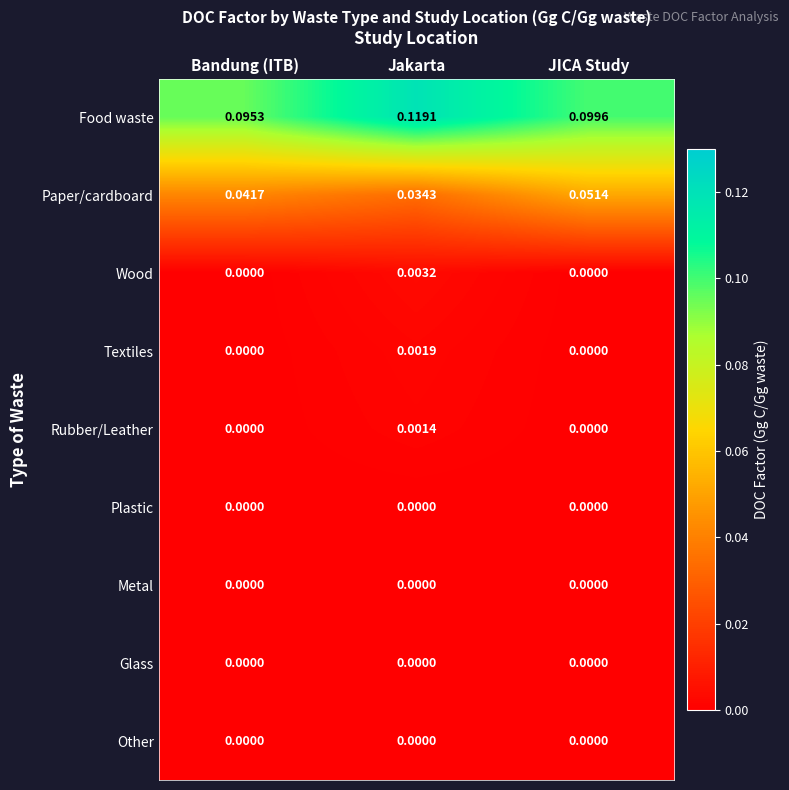

Which series has the largest total across all categories?

Food waste